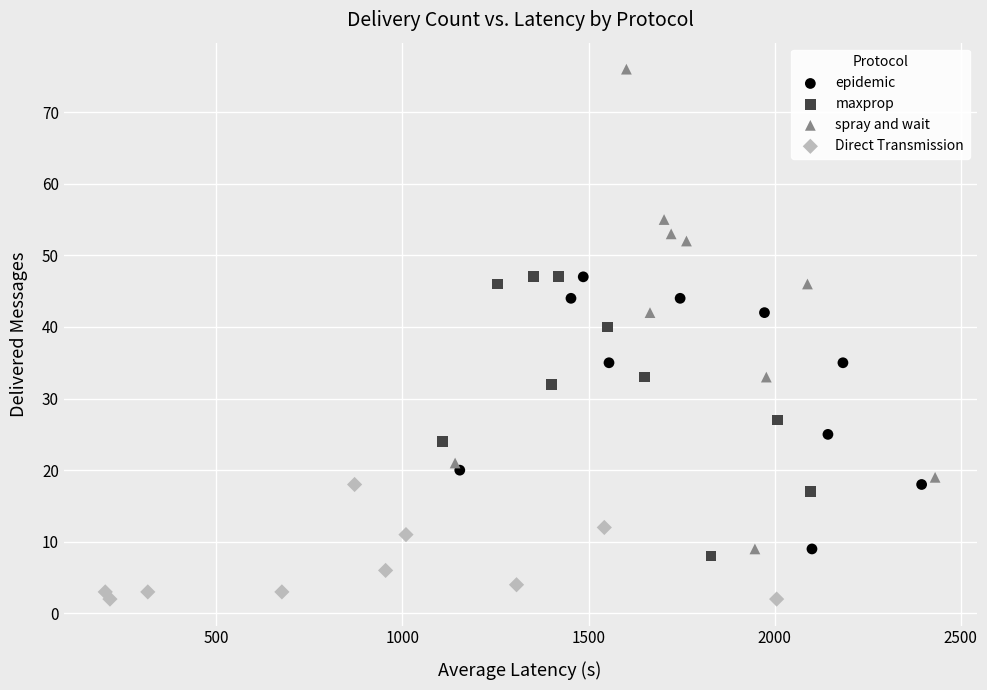

Which series reaches the maximum Y coordinate?

spray and wait